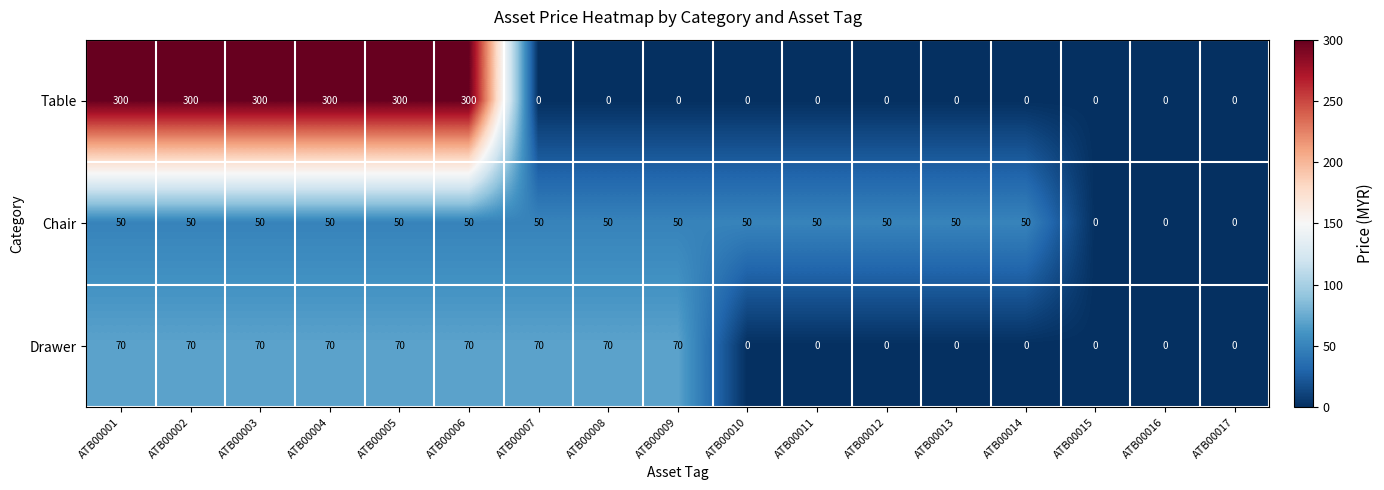

What is the difference between the highest and lowest values at ATB00013?

50